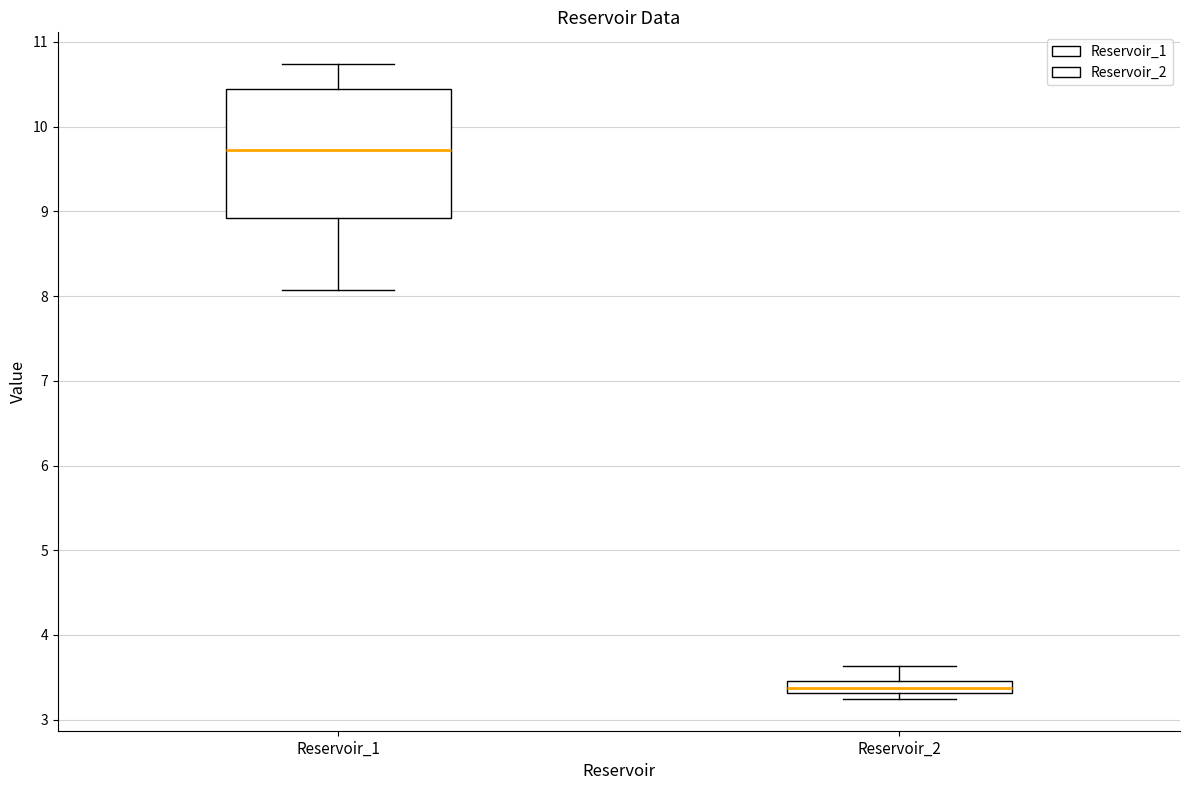

Which box has the lowest median line?

Reservoir_2